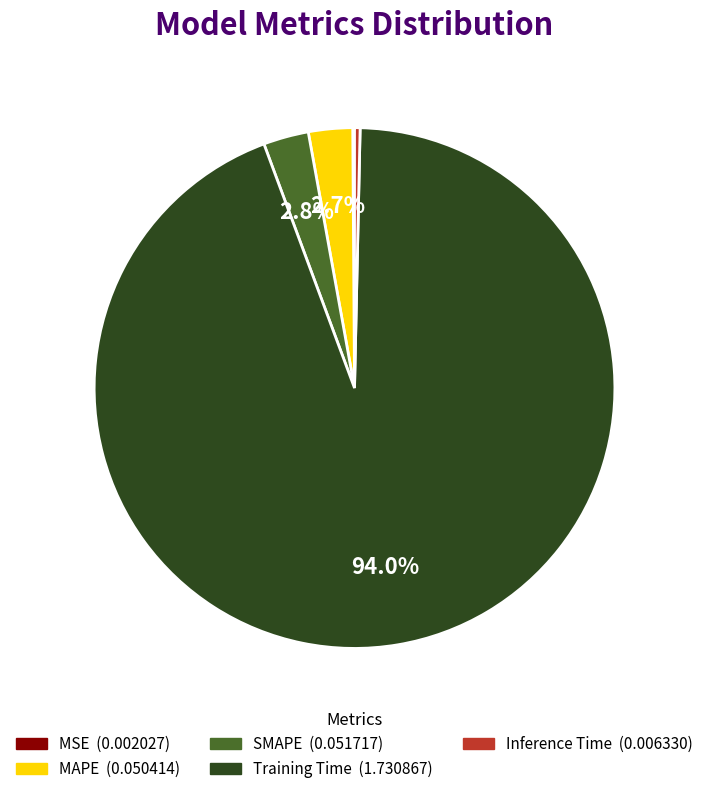

Between Training Time and SMAPE, which is larger?

Training Time